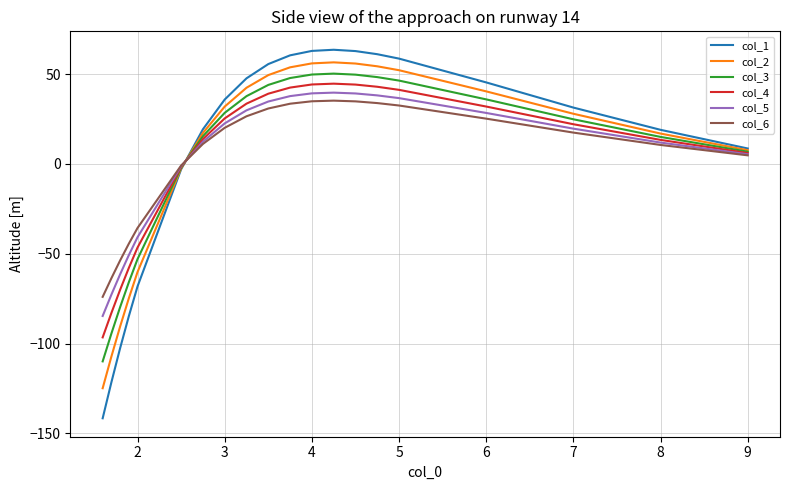

Between 5 and 9, which is larger?

5